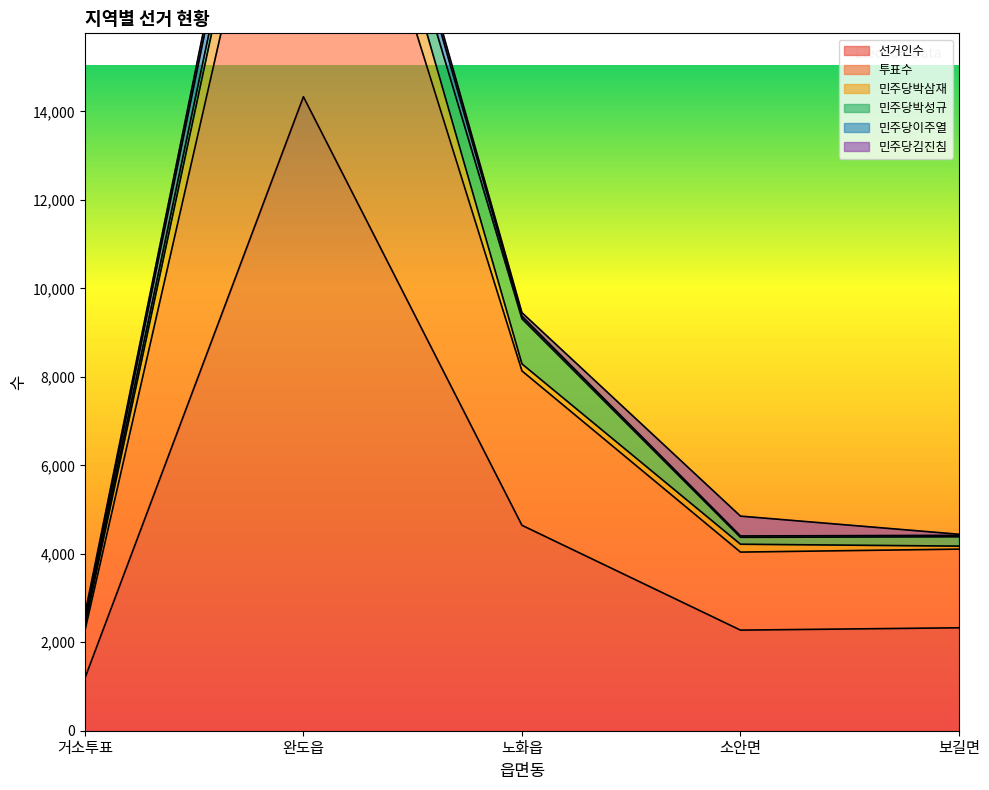

Which has a higher value, 거소투표 or 보길면?

보길면